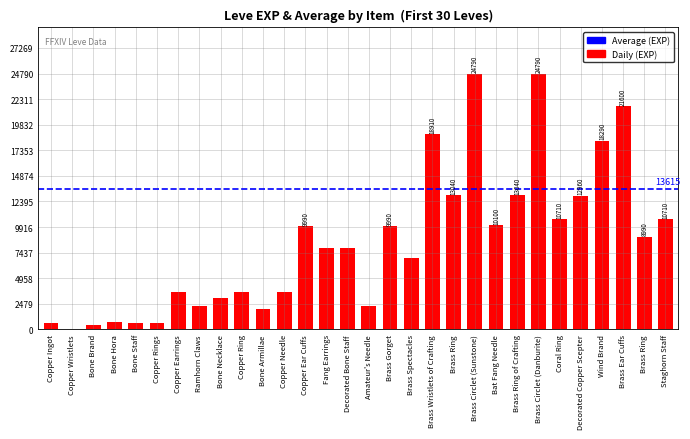

Reading left to right, transcribe all the data shown in this chart.

Copper Ingot=630	Copper Wristlets=1	Bone Brand=450	Bone Hora=720	Bone Staff=630	Copper Rings=630	Copper Earrings=3600	Ramhorn Claws=2230	Bone Necklace=3040	Copper Ring=3600	Bone Armillae=1980	Copper Needle=3600	Copper Ear Cuffs=9990	Fang Earrings=7880	Decorated Bone Staff=7880	Amateur's Needle=2230	Brass Gorget=9990	Brass Spectacles=6880	Brass Wristlets of Crafting=18910	Brass Ring=13040	Brass Circlet (Sunstone)=24790	Bat Fang Needle=10100	Brass Ring of Crafting=13040	Brass Circlet (Danburite)=24790	Coral Ring=10710	Decorated Copper Scepter=12960	Wind Brand=18290	Brass Ear Cuffs=21600	Brass Ring=8990	Staghorn Staff=10710